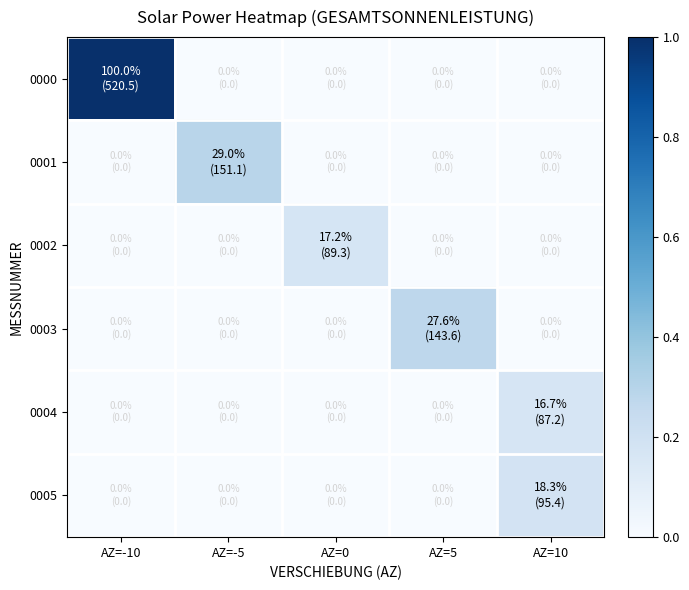

Which series changed the most between AZ=-5 and AZ=10?

0001